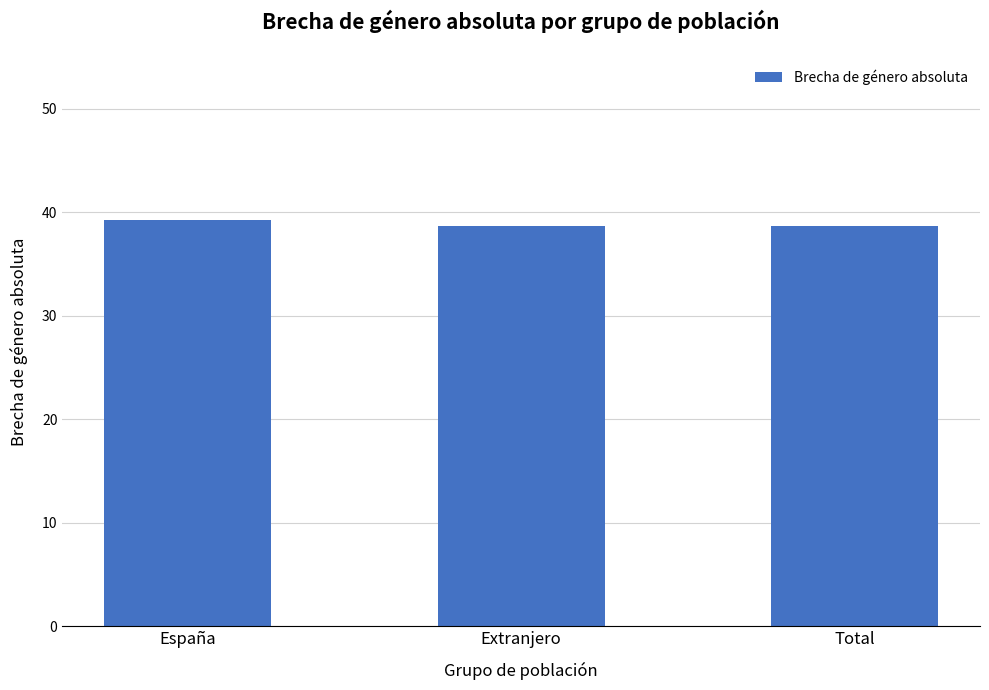

What is the approximate value at Extranjero?

38.7